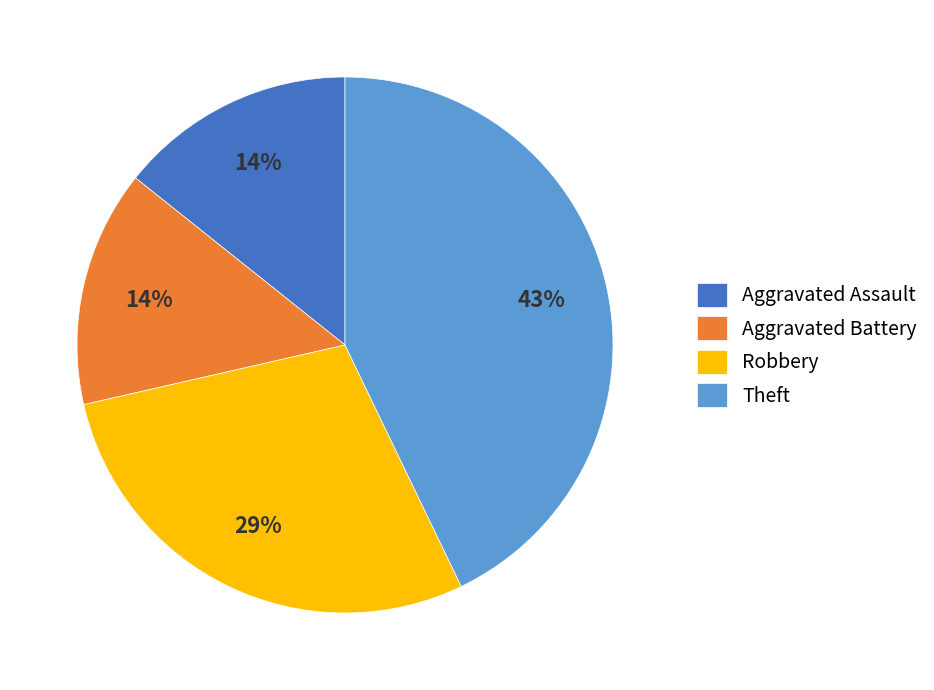

Which category has the biggest portion of the pie?

Theft